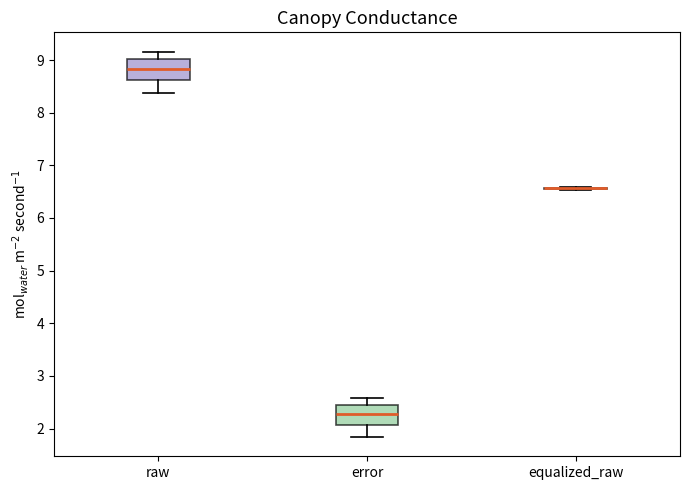

Reading left to right, read every box against the y-axis: the position of its median line, the range the box covers, and the ends of its whiskers. The values are not printed on the chart, so give them approximately, as read against the axis.

raw: median 8.8, box 8.6 to 9.0, whiskers 8.4 to 9.2
error: median 2.3, box 2.1 to 2.4, whiskers 1.8 to 2.6
equalized_raw: box collapsed to a line at 6.6, whiskers 6.5 to 6.6